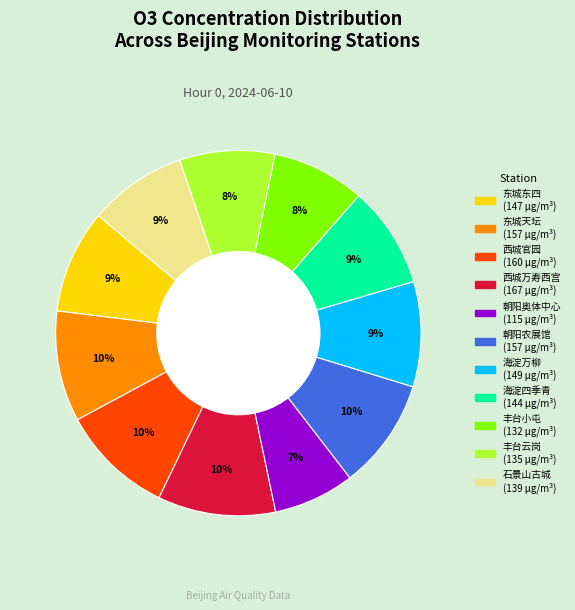

Do 朝阳农展馆 and 丰台云岗 together represent more than half of the pie?

No